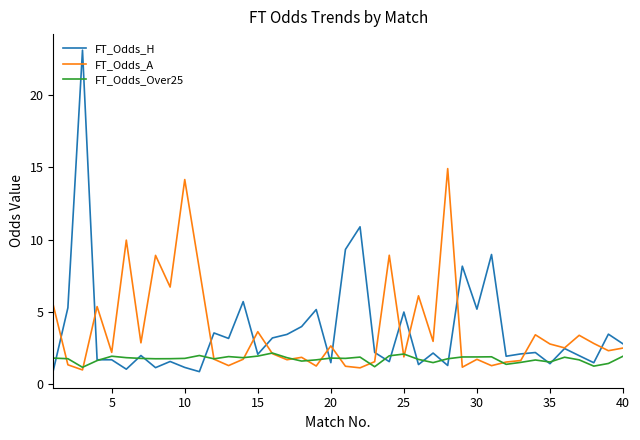

List the series in order of their peak value, highest first.

FT_Odds_H, FT_Odds_A, FT_Odds_Over25